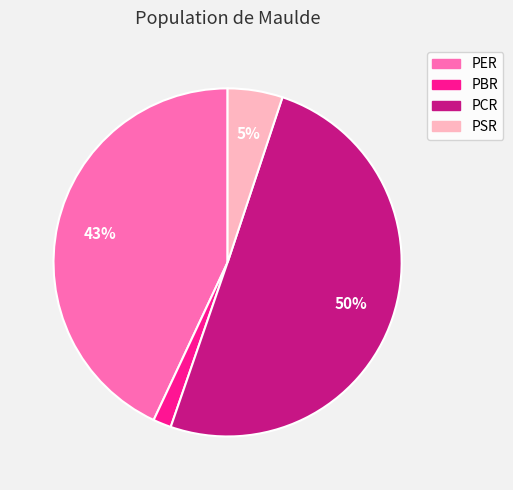

Which has a higher value, PBR or PCR?

PCR